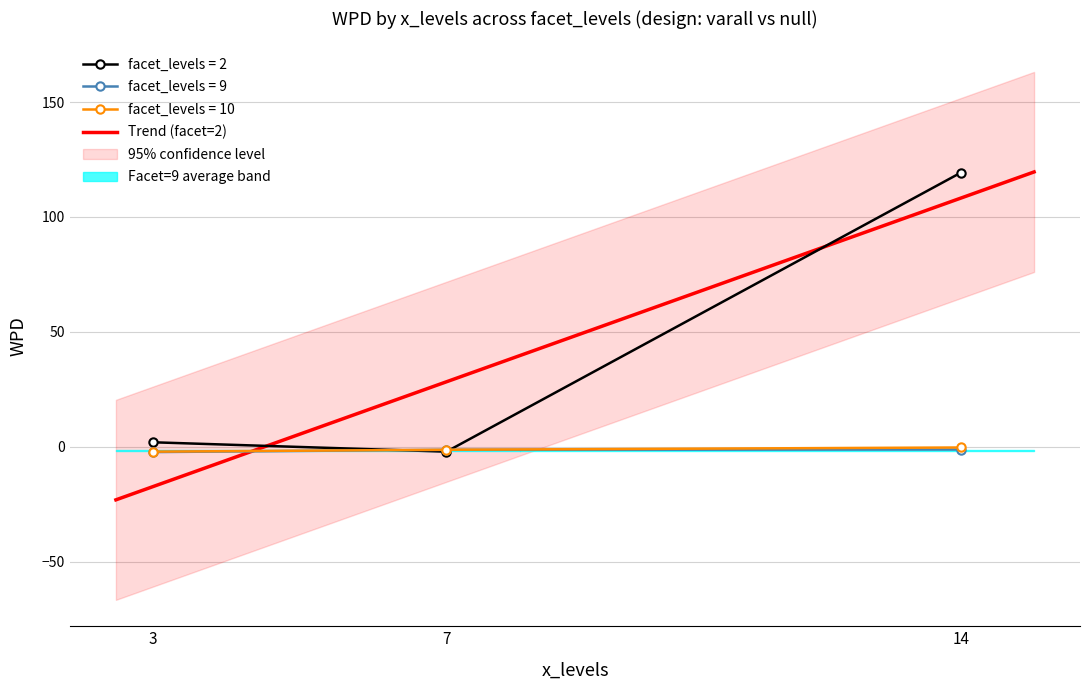

Reading left to right, transcribe all the data shown in this chart.

3=2.0	7=-2.0	14=119.2